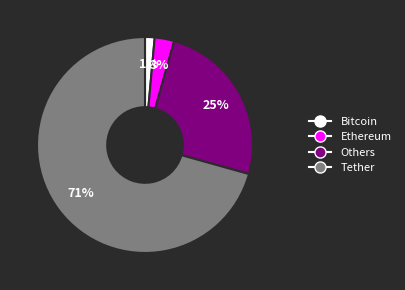

Is it true that Tether is 81% of the pie?

False